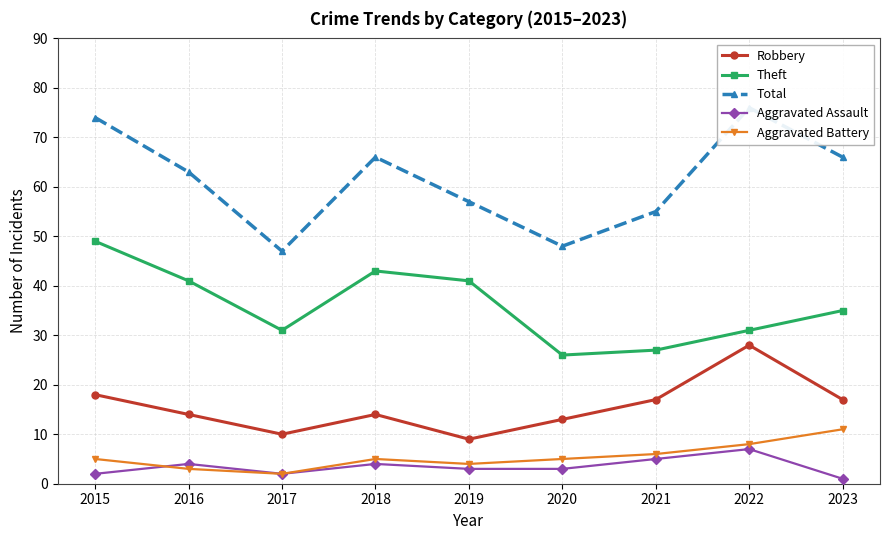

How many data points in Aggravated Assault are above 3?

4